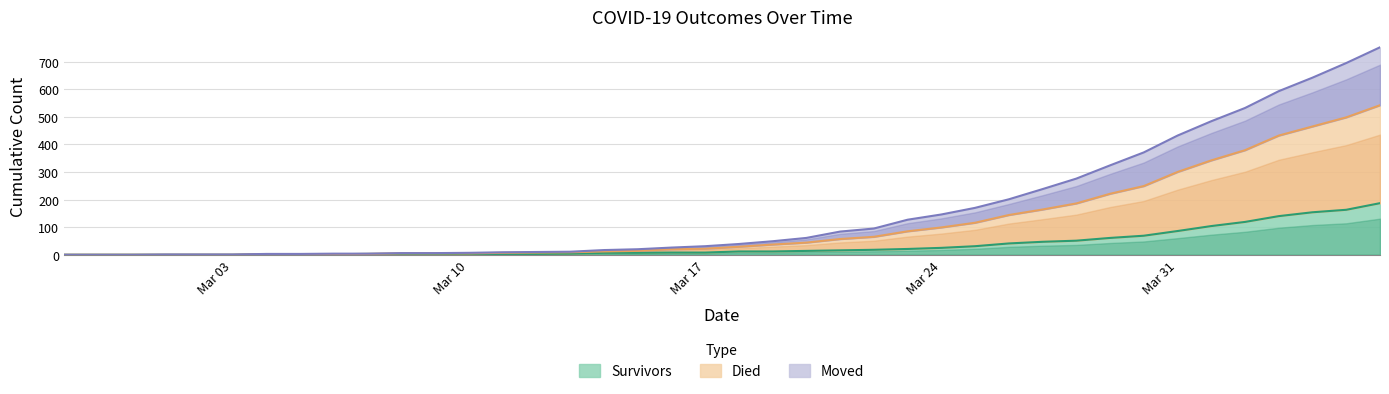

What is the maximum value for survivors?

187